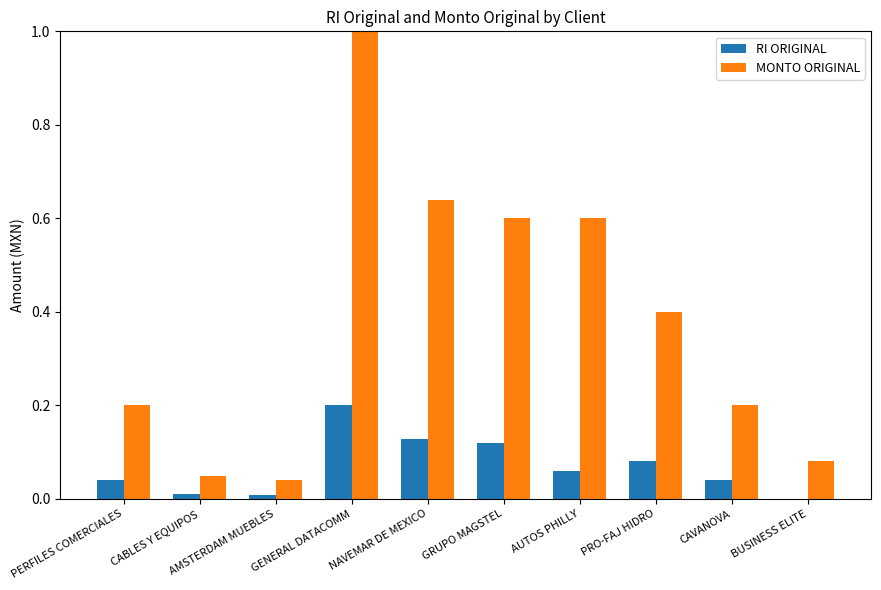

Is it true that MONTO ORIGINAL equals 0.1 at CABLES Y EQUIPOS?

False